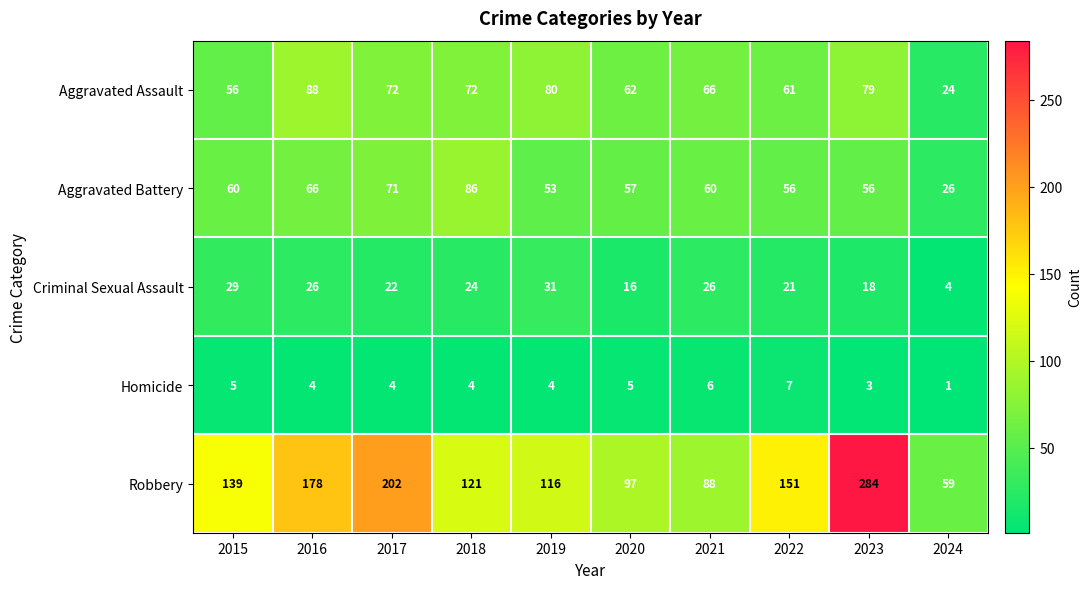

What is the sum of all Aggravated Battery values?

591